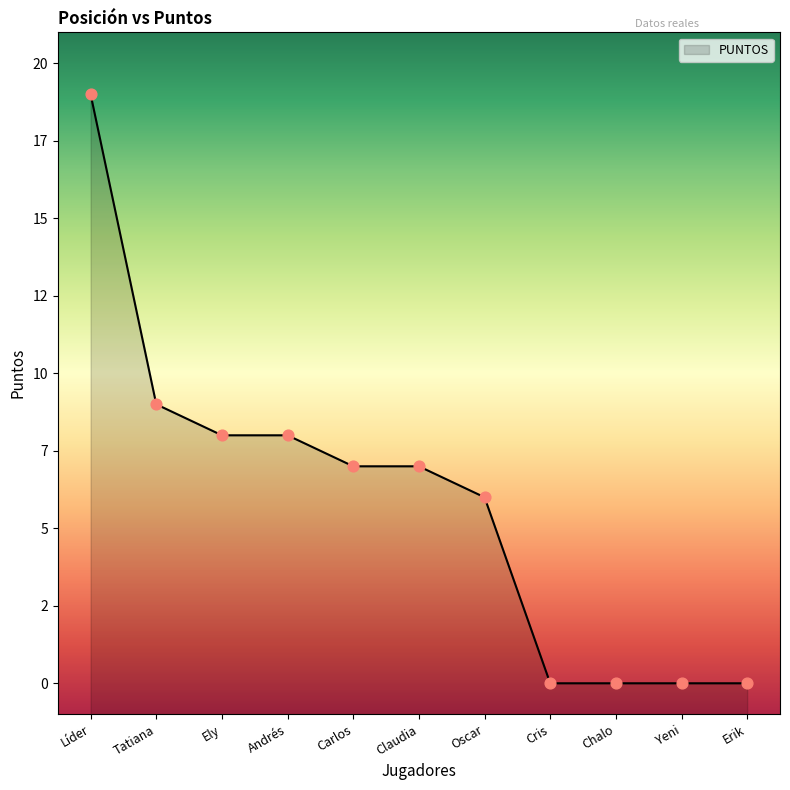

What is the change in value from Tatiana to Carlos?

-2